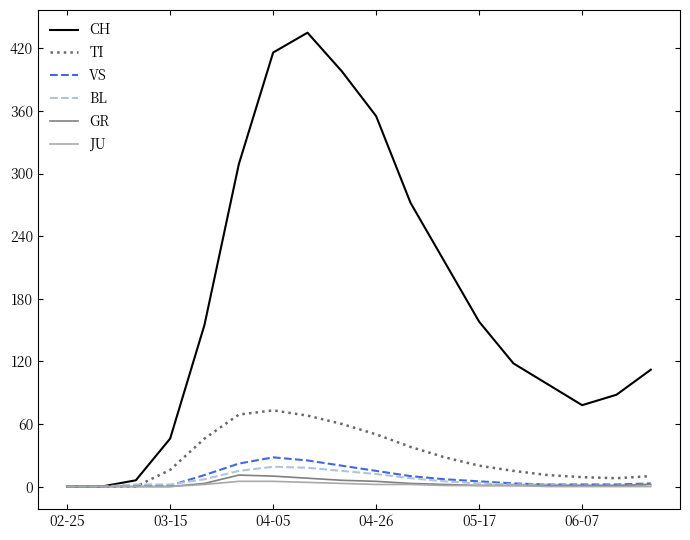

Which series has the widest spread of values?

CH